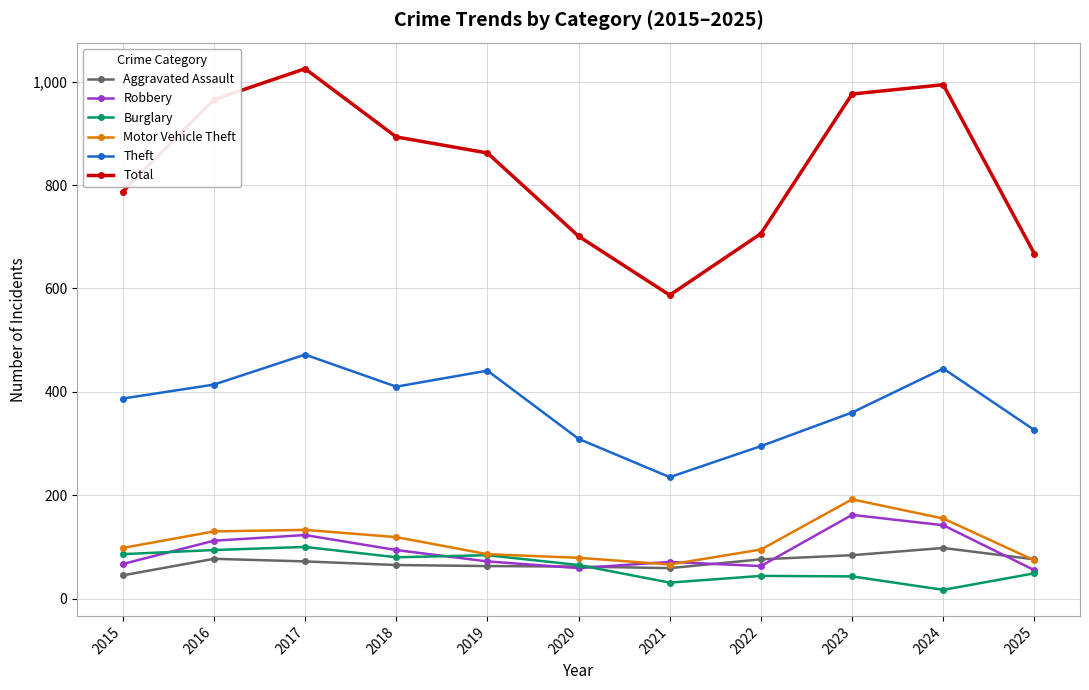

Which series has the largest total across all categories?

Total